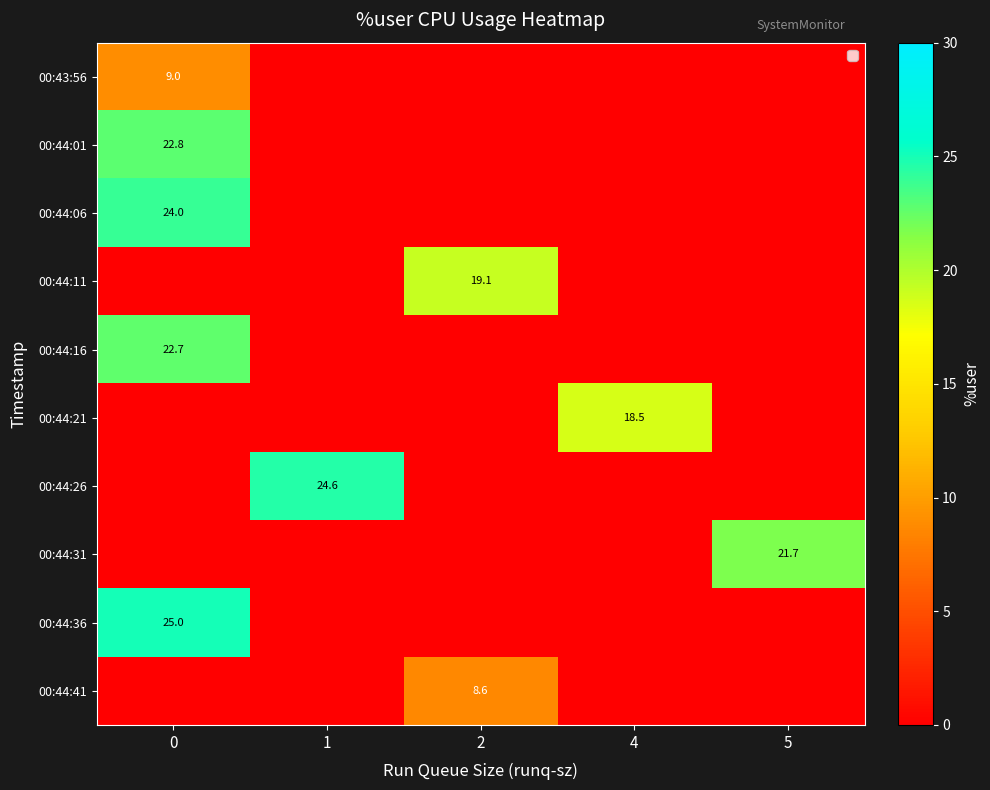

Reading right to left, extract all data points from this chart.

row_0: 0.0	0.0	0.0	0.0	9.0
row_1: 0.0	0.0	0.0	0.0	22.8
row_2: 0.0	0.0	0.0	0.0	24.0
row_3: 0.0	0.0	19.1	0.0	0.0
row_4: 0.0	0.0	0.0	0.0	22.7
row_5: 0.0	18.5	0.0	0.0	0.0
row_6: 0.0	0.0	0.0	24.6	0.0
row_7: 21.7	0.0	0.0	0.0	0.0
row_8: 0.0	0.0	0.0	0.0	25.0
row_9: 0.0	0.0	8.6	0.0	0.0